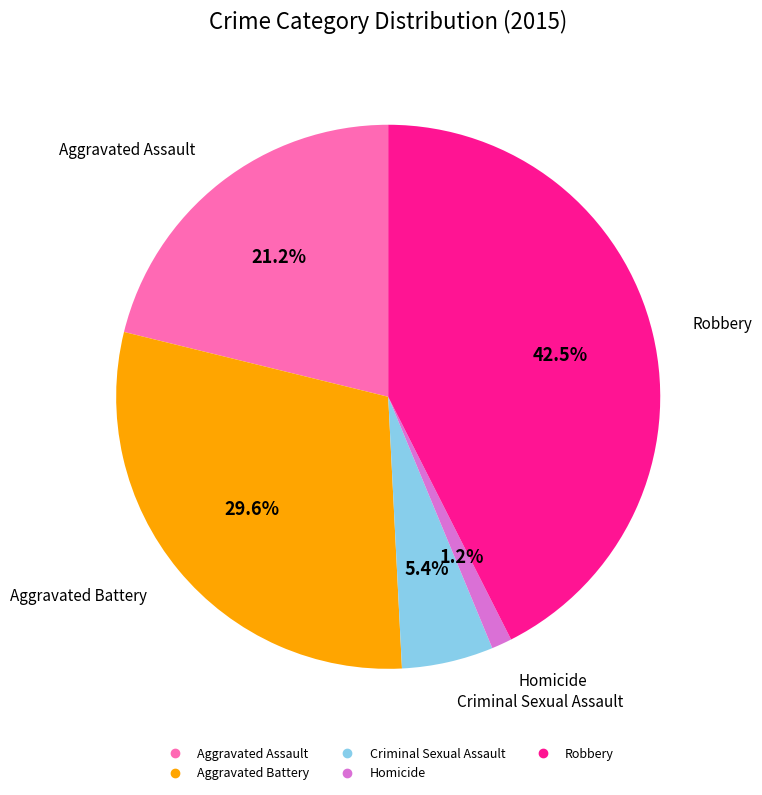

Between Homicide and Aggravated Battery, which is larger?

Aggravated Battery